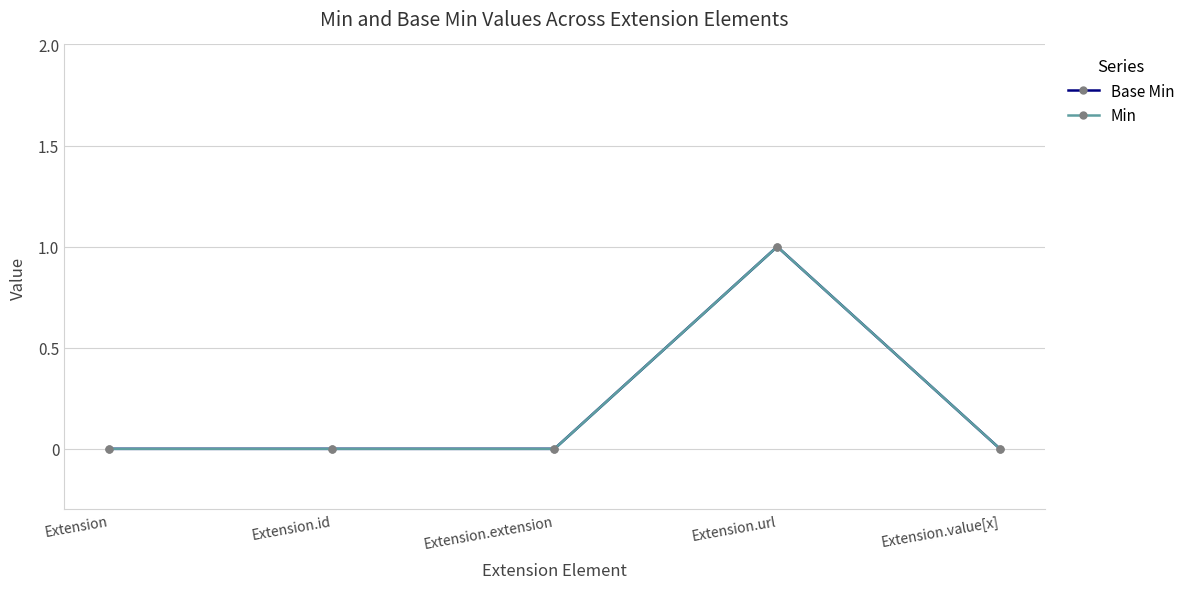

How many data points in Base Min are above 0?

1